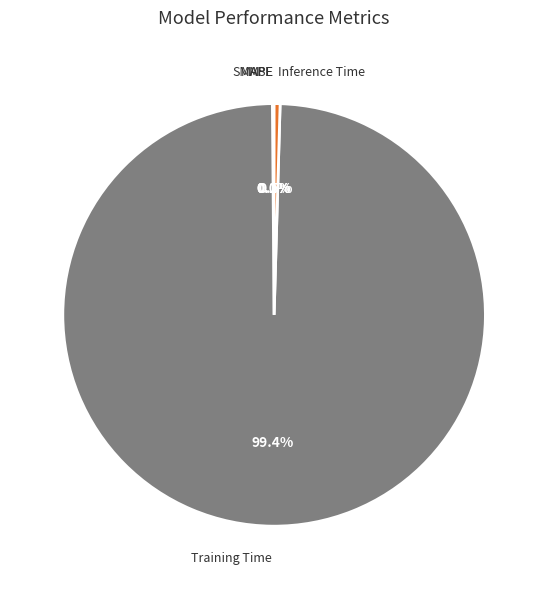

To the nearest percent, what is the combined percentage of Training Time and Inference Time?

100%